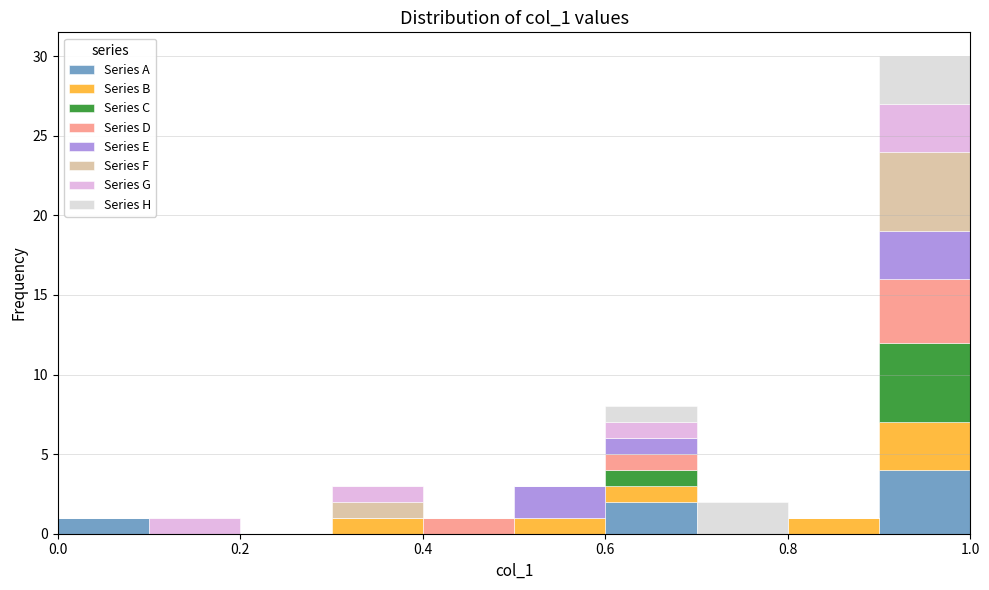

What is the total height of the stacked bar covering 0.0 to 0.1 on the x-axis? The values are not printed on the chart, so give them approximately, as read against the axis.

1